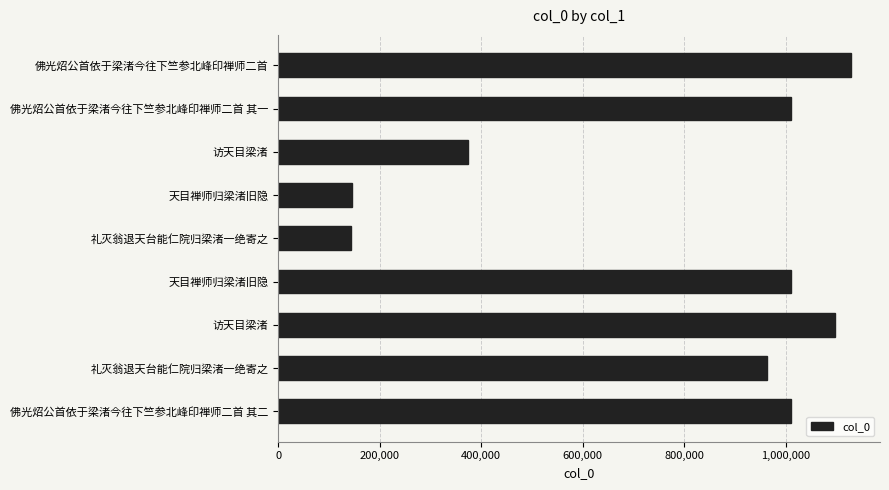

How many bars are there in total?

9